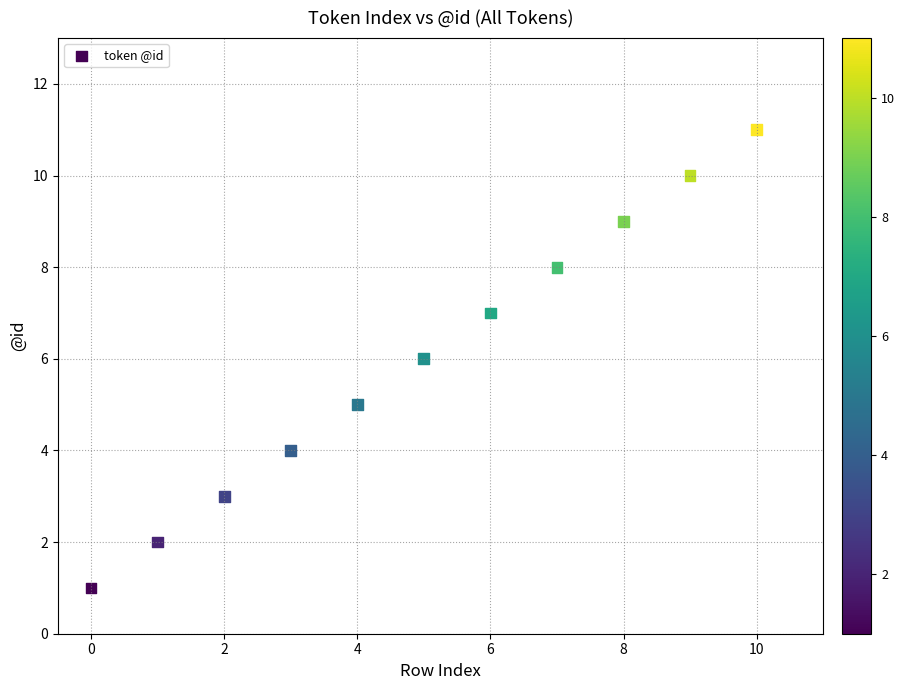

What is the range of Y values (max minus min)?

10